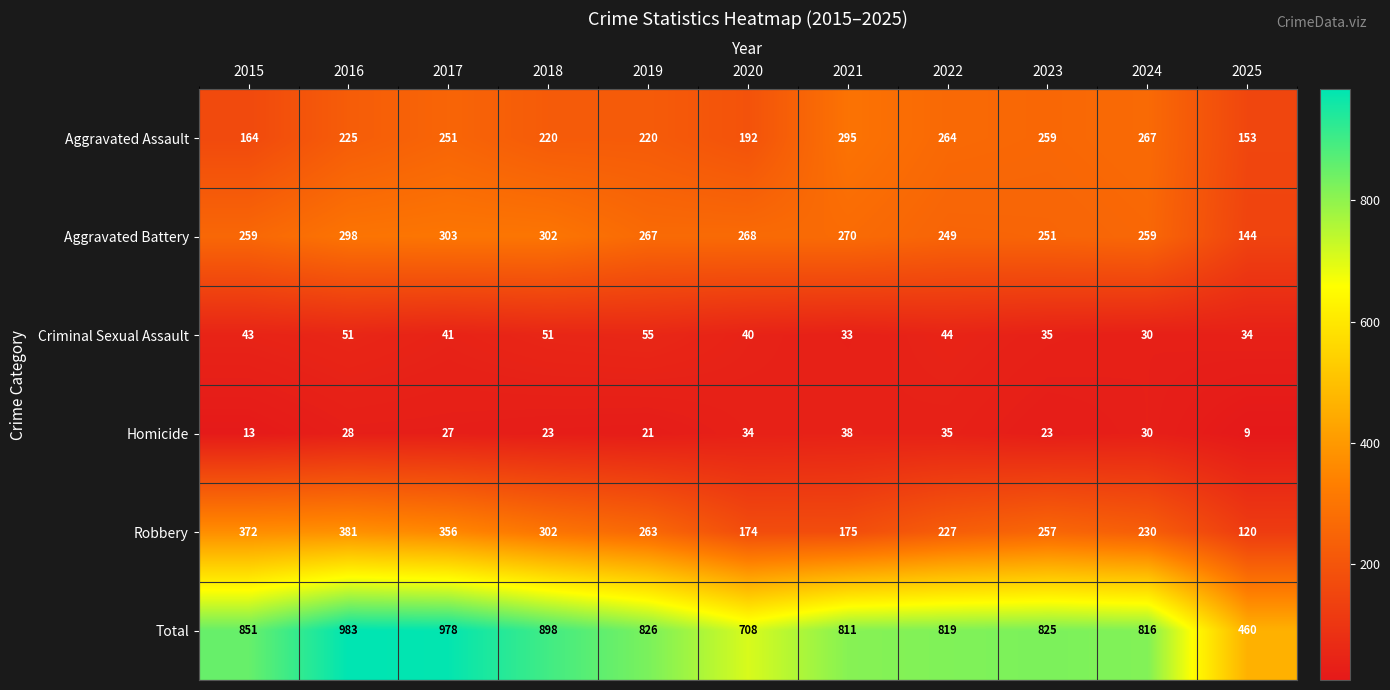

What is the minimum value for Total?

460